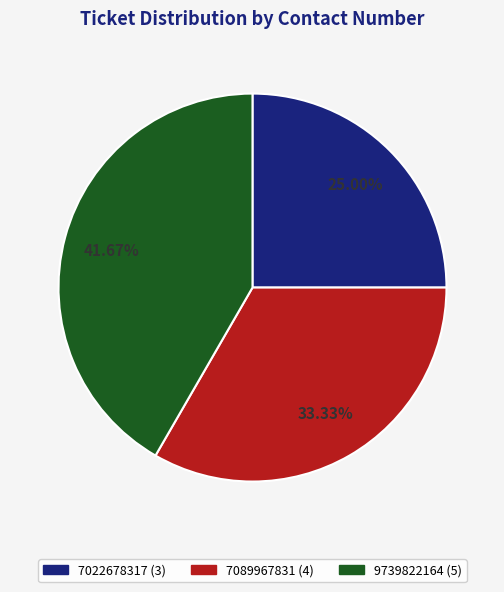

Between 7089967831 and 7022678317, which is larger?

7089967831